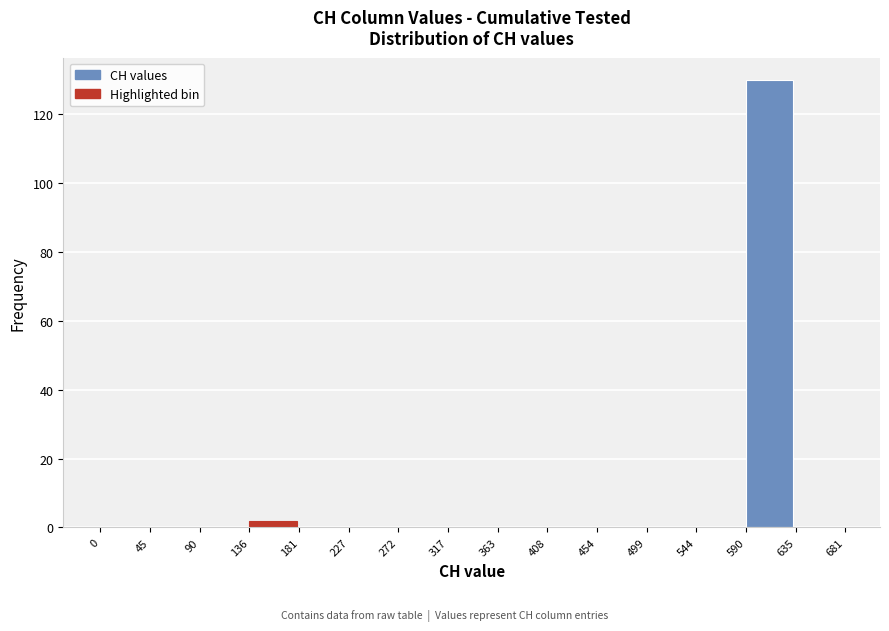

Reading left to right, list every bar in this chart as the range it spans on the x-axis followed by its height. The values are not printed on the chart, so give them approximately, as read against the axis.

0 to 45: 0
45 to 90: 0
90 to 136: 0
136 to 181: 2
181 to 227: 0
227 to 272: 0
272 to 317: 0
317 to 363: 0
363 to 408: 0
408 to 454: 0
454 to 499: 0
499 to 544: 0
544 to 590: 0
590 to 635: 130
635 to 681: 0